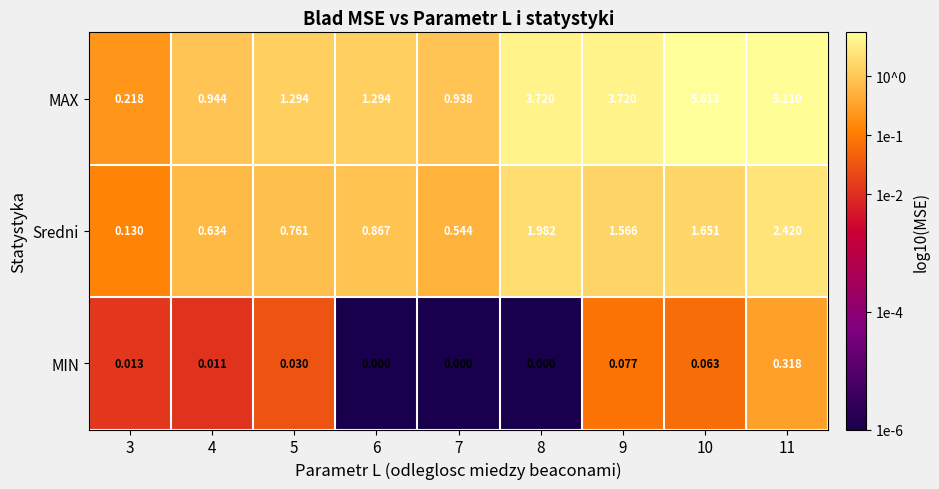

Which series has the largest total across all categories?

MAX